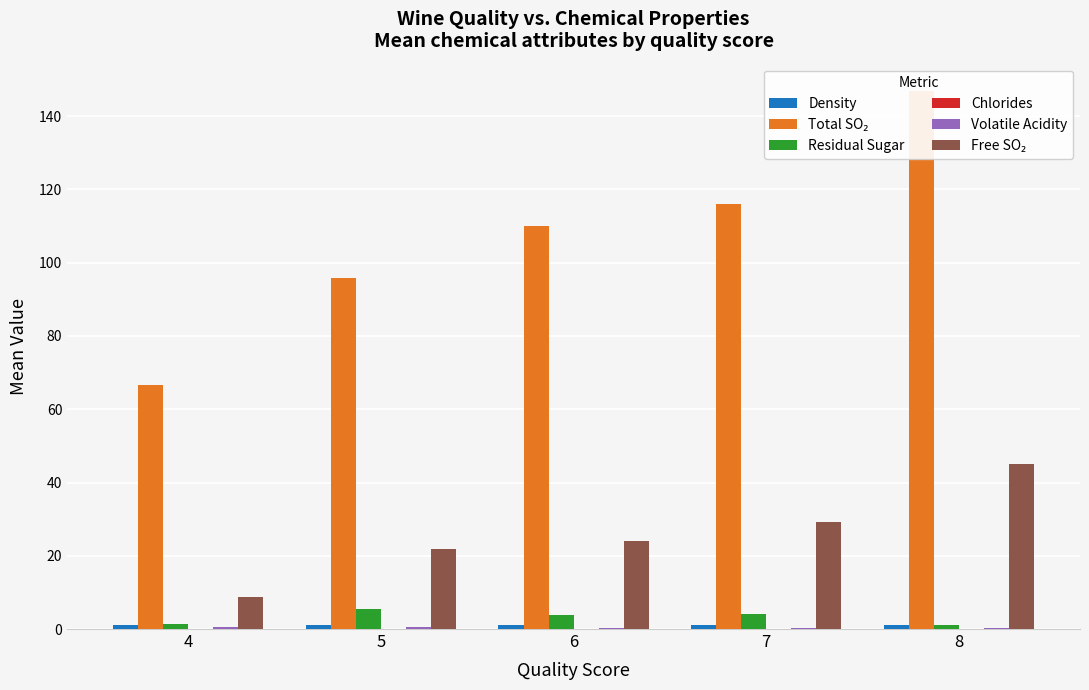

What is the maximum value for Density?

1.0